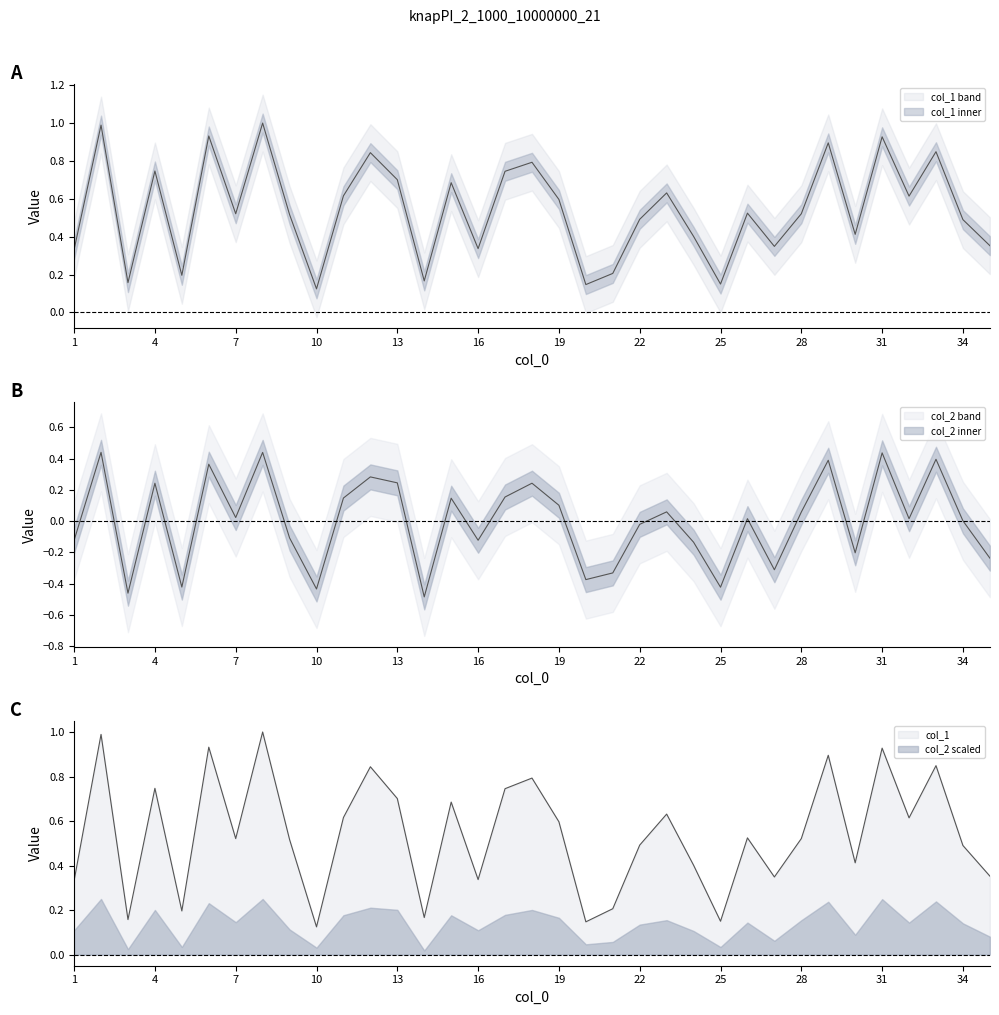

What is the total value across all series at 3?

-0.3